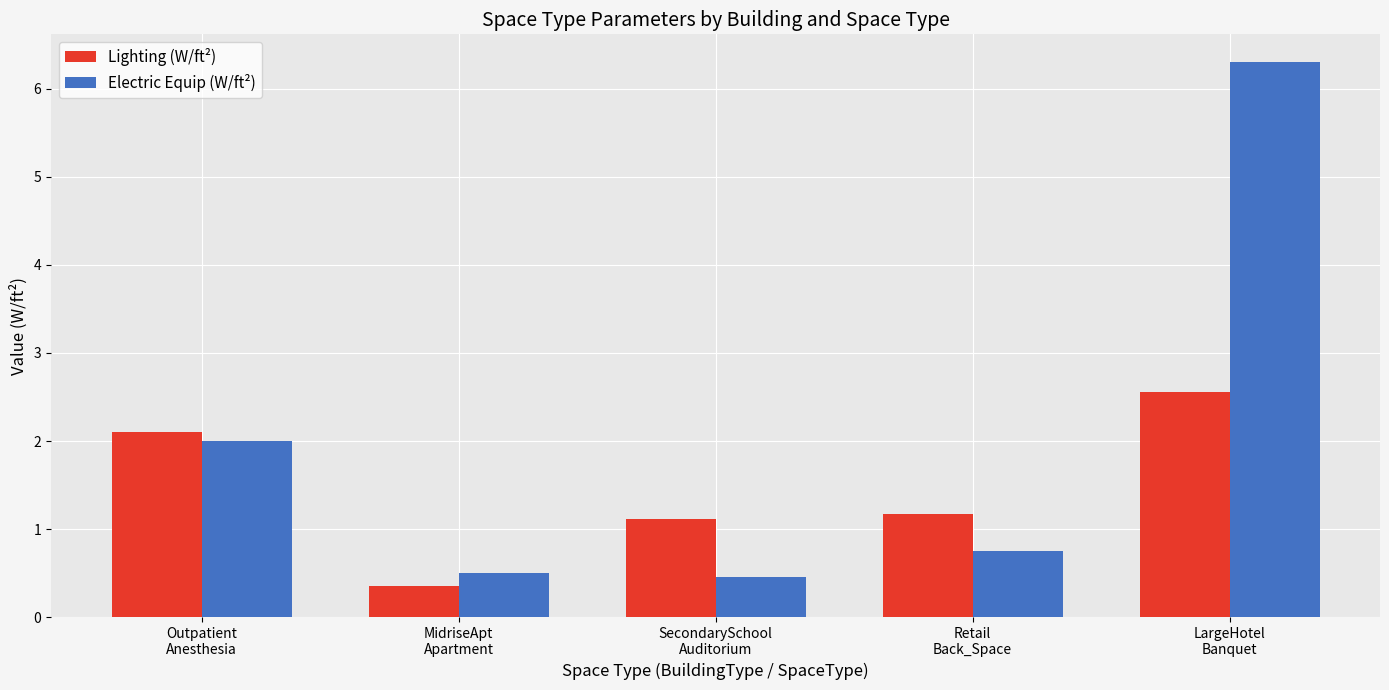

What is the maximum value shown in the chart?

6.3